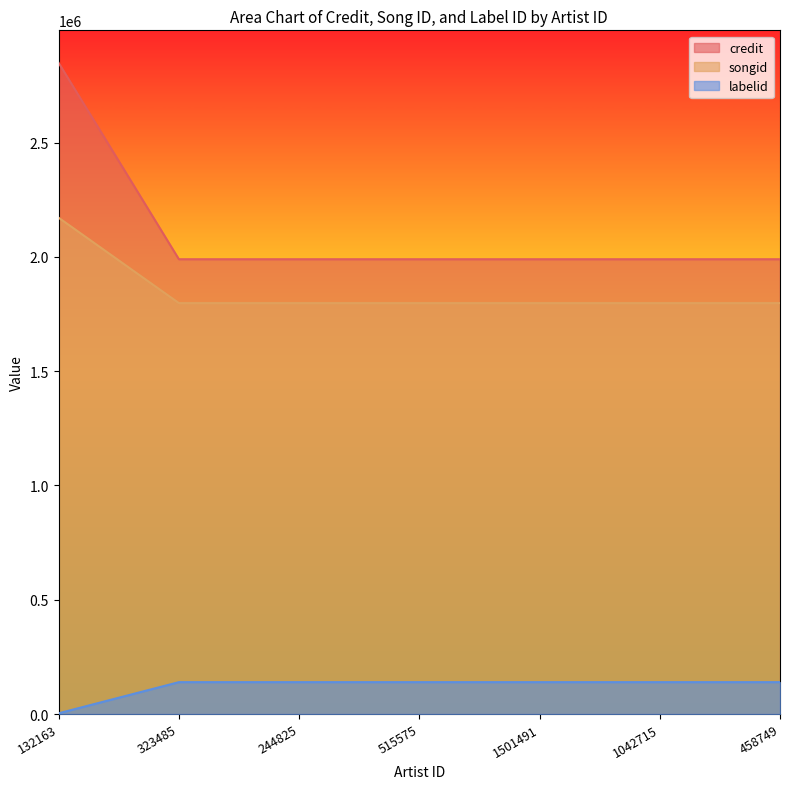

Reading right to left, extract all data points from this chart.

credit: 1989460	1989460	1989460	1989460	1989460	1989460	2848284
songid: 1797558	1797558	1797558	1797558	1797558	1797558	2170899
labelid: 139414	139414	139414	139414	139414	139414	3267